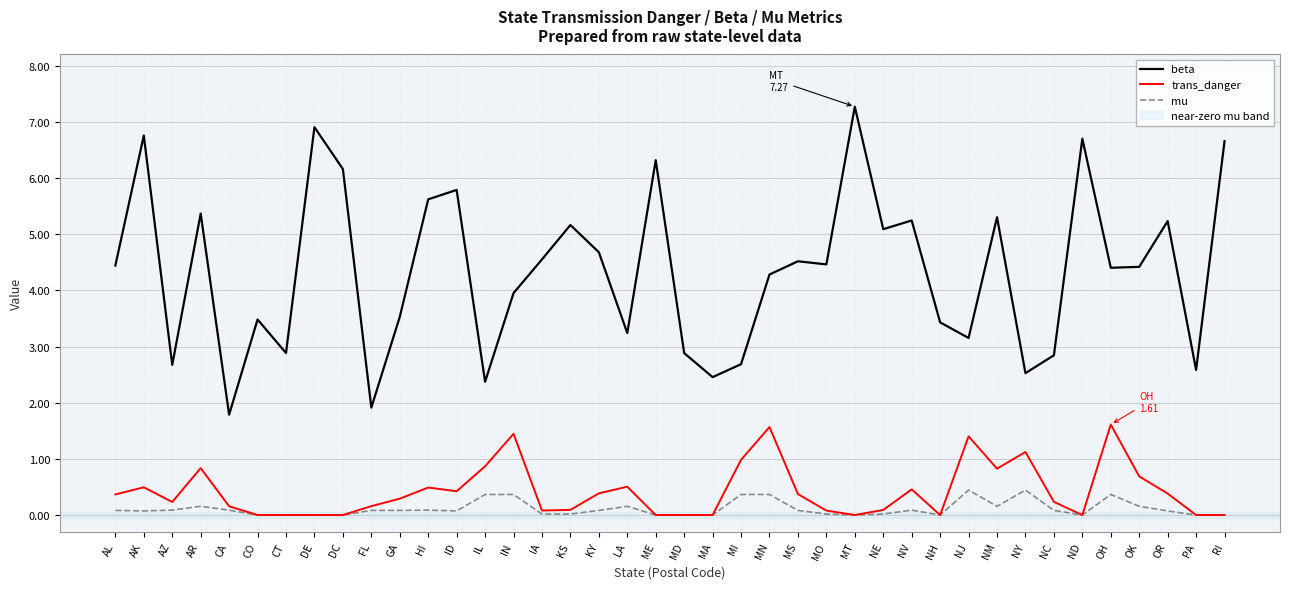

At how many categories does at least one series exceed 4?

23